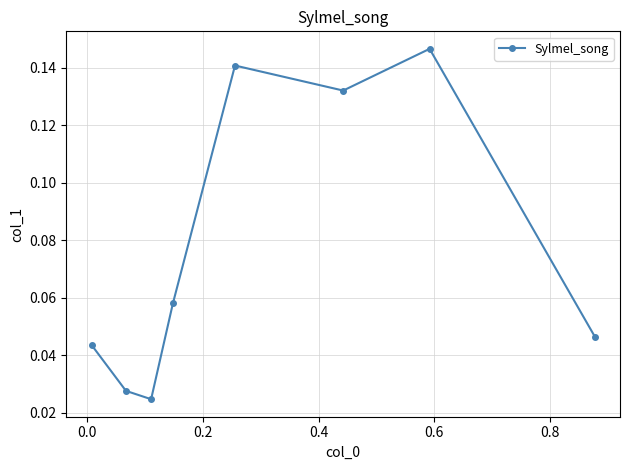

How many points are higher than both their immediate neighbors (excluding endpoints)?

2